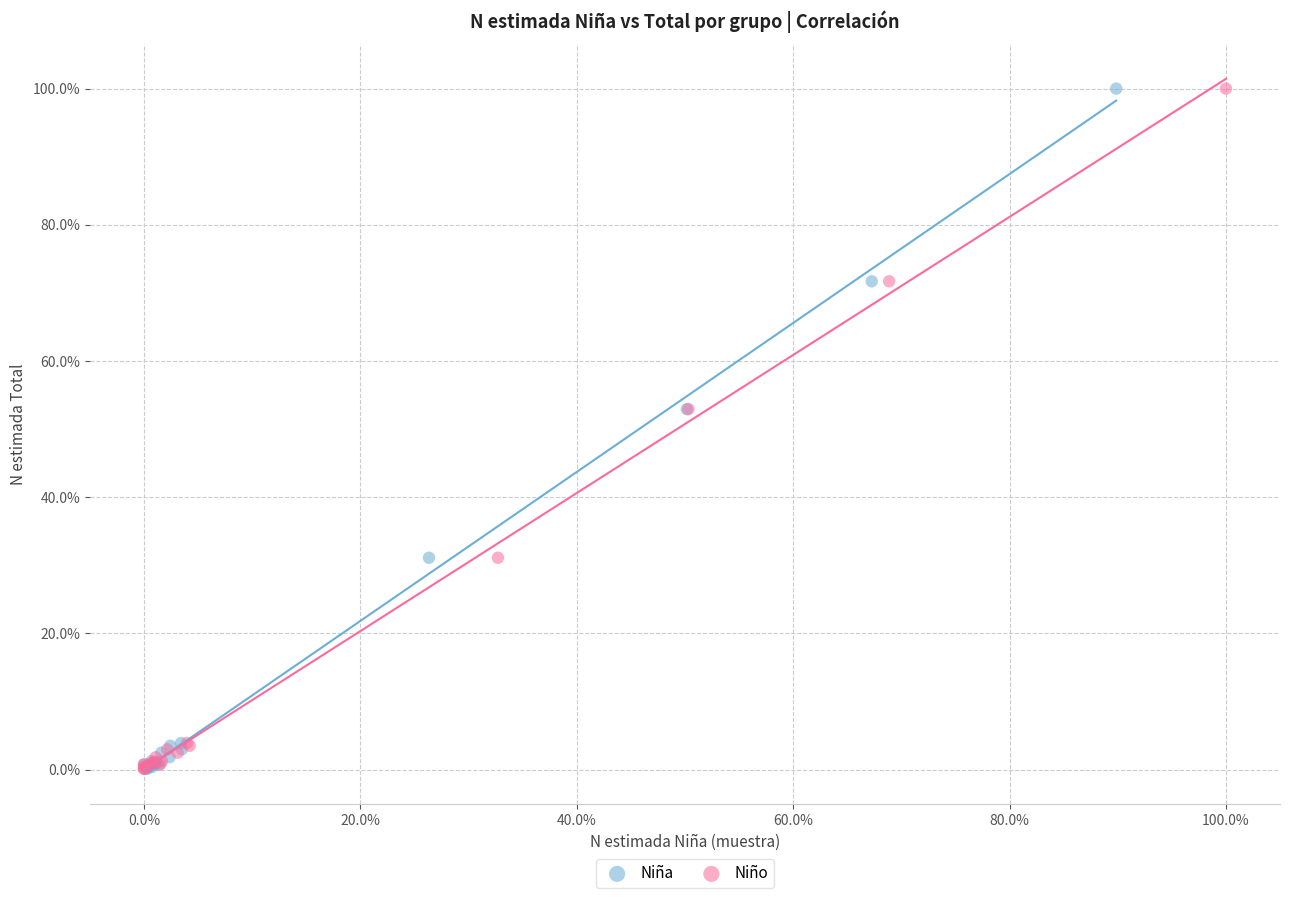

What are all the series names shown in the legend?

Niña, Niño